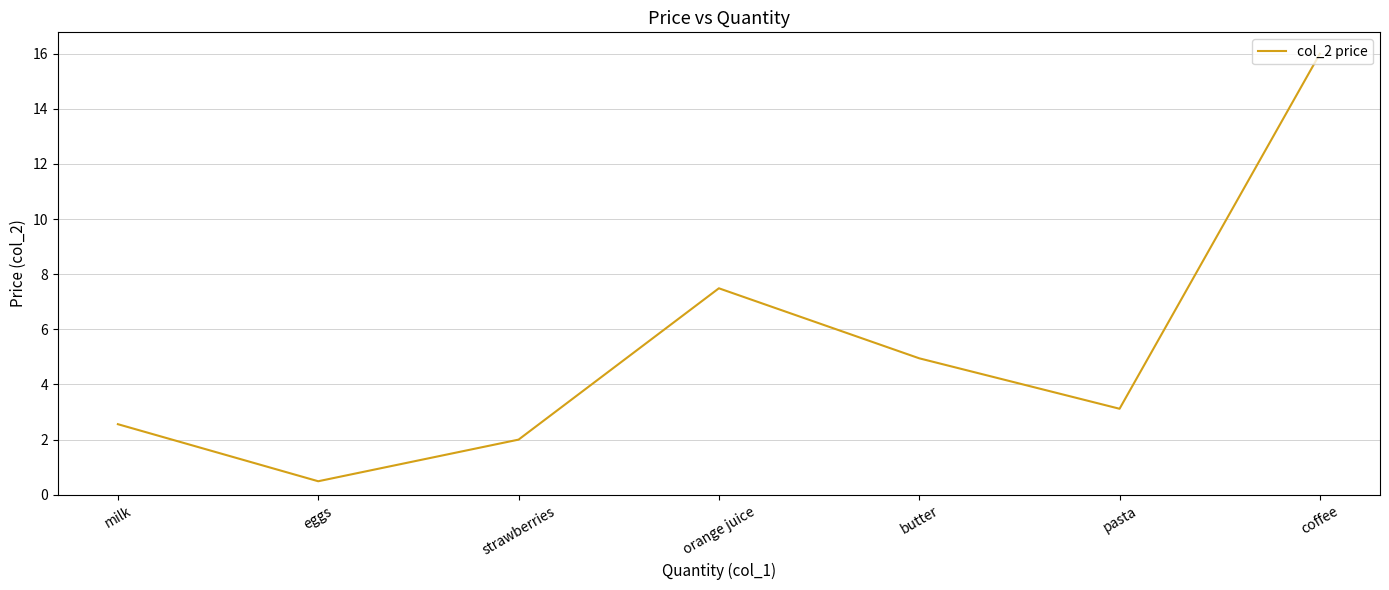

List the labels in order of value, smallest first.

eggs, strawberries, milk, pasta, butter, orange juice, coffee